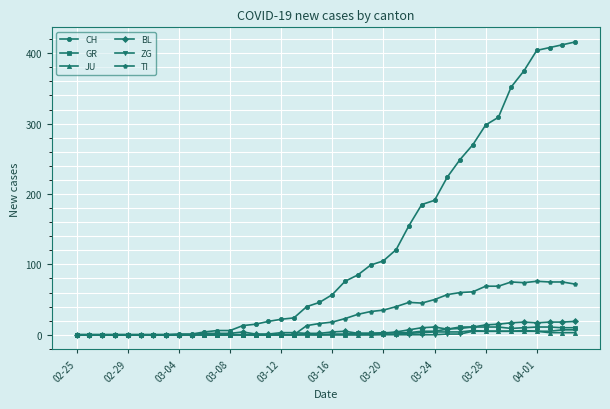

Which series has the widest spread of values?

CH